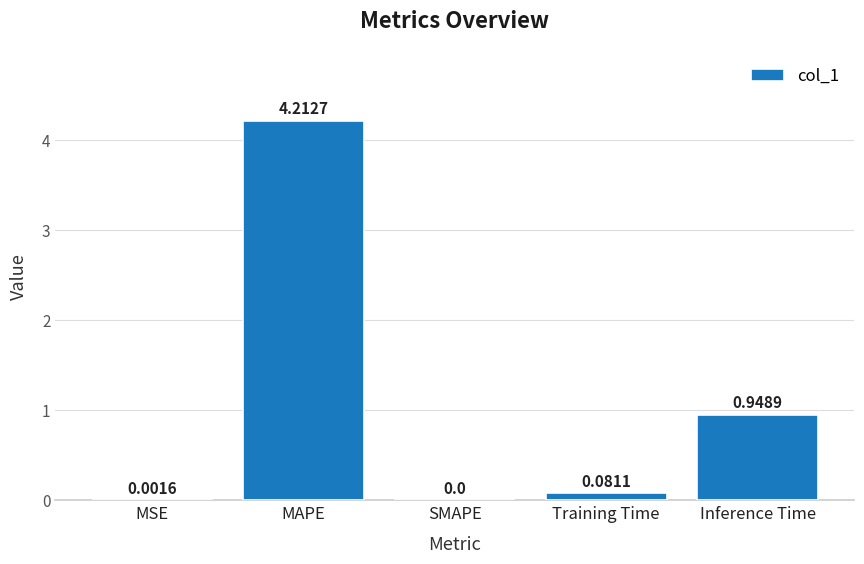

At which category does the chart reach its peak across all series?

MAPE